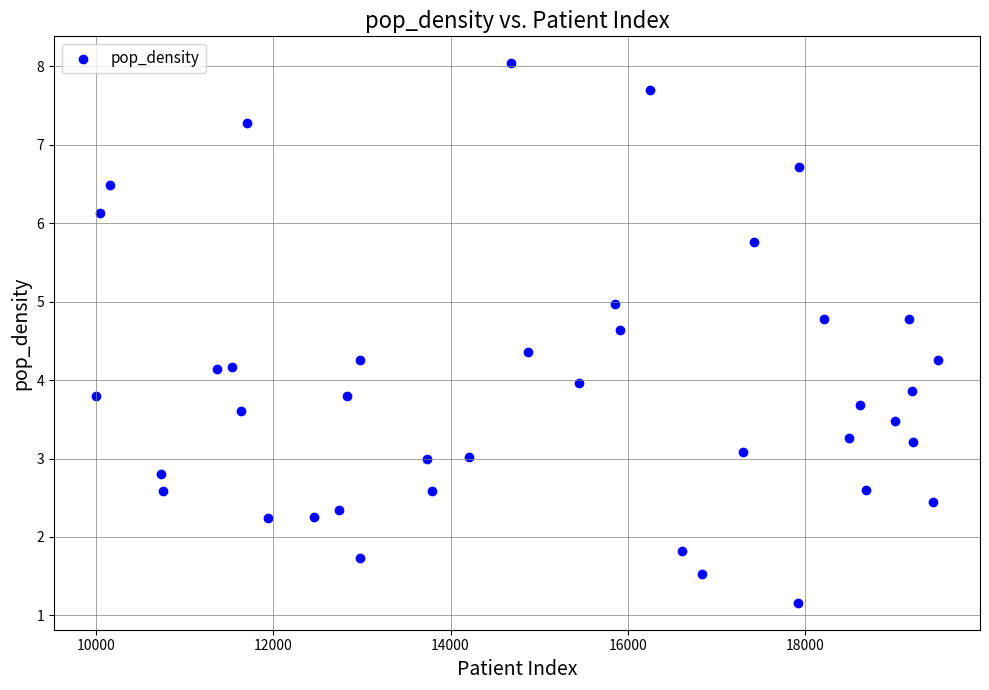

What is the range of Y values (max minus min)?

6.9